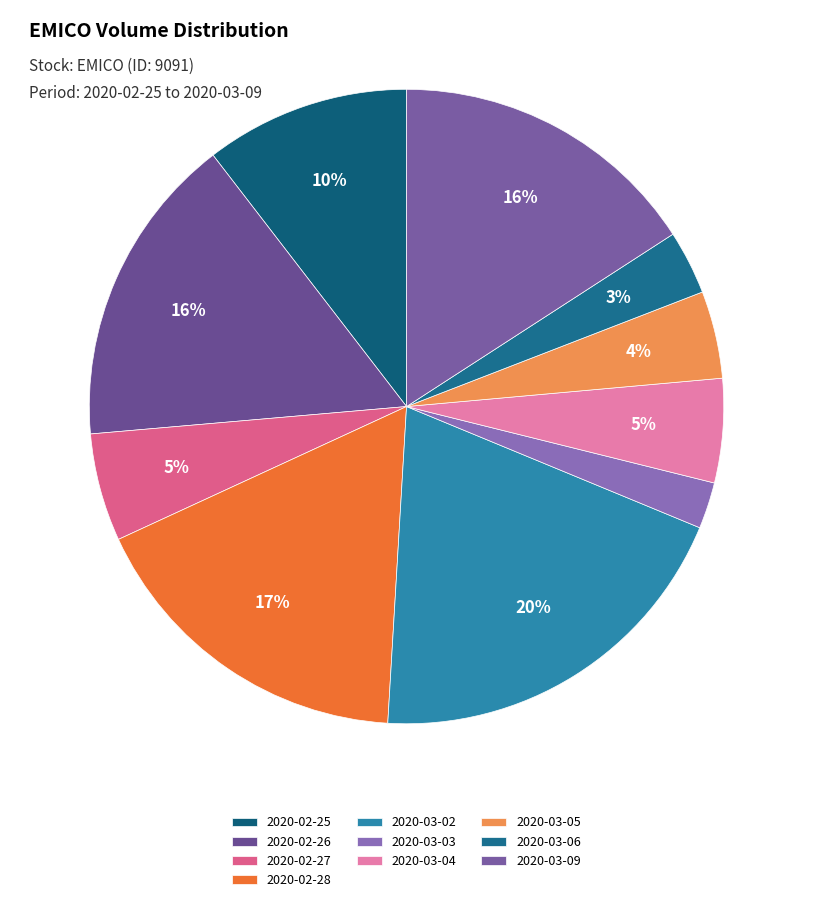

To the nearest percent, what percentage of the pie is 2020-03-04?

5%